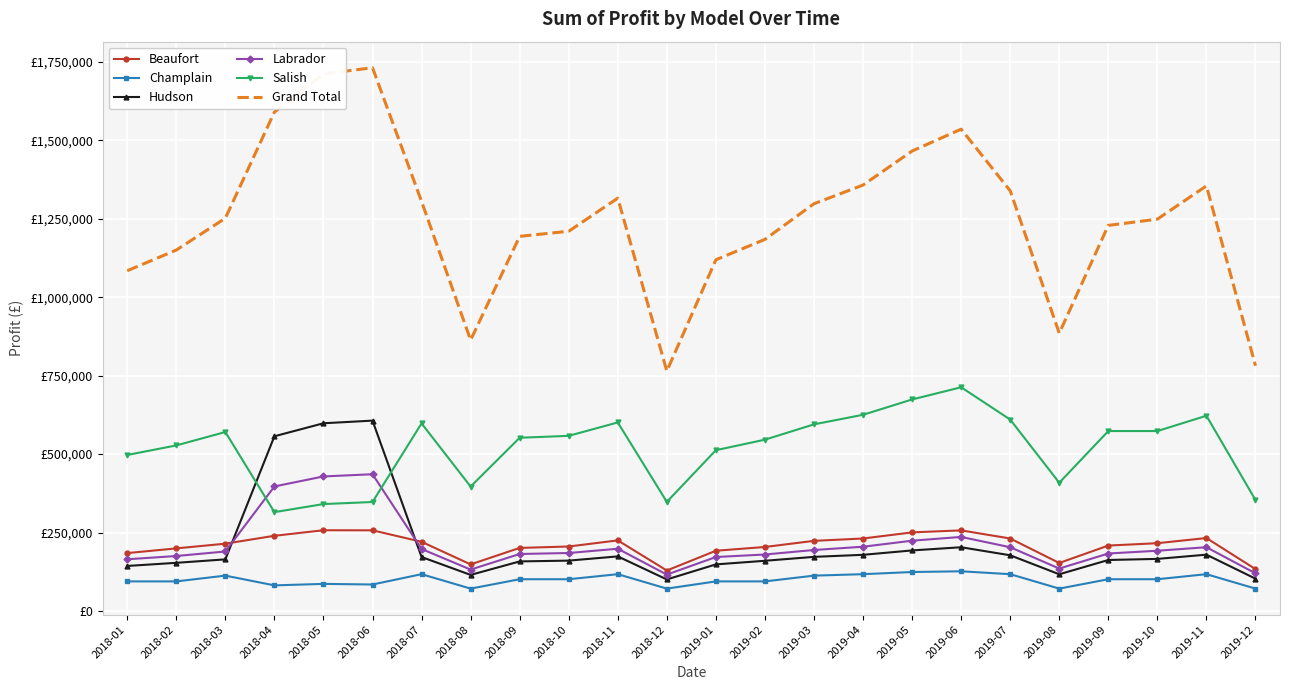

What is the total value across all series at 2019-11?

2709400.0